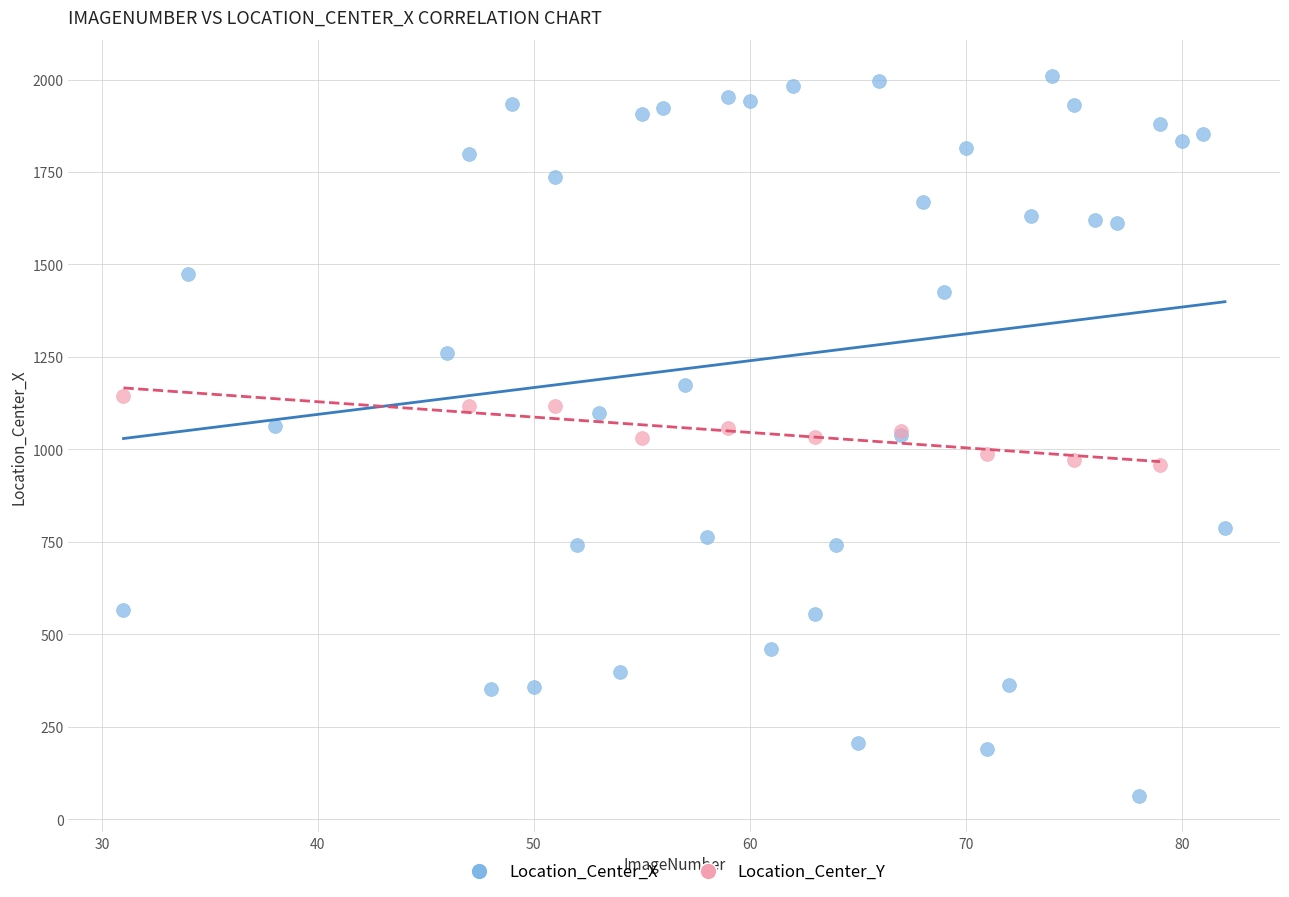

Which series reaches the minimum Y coordinate?

Location_Center_X